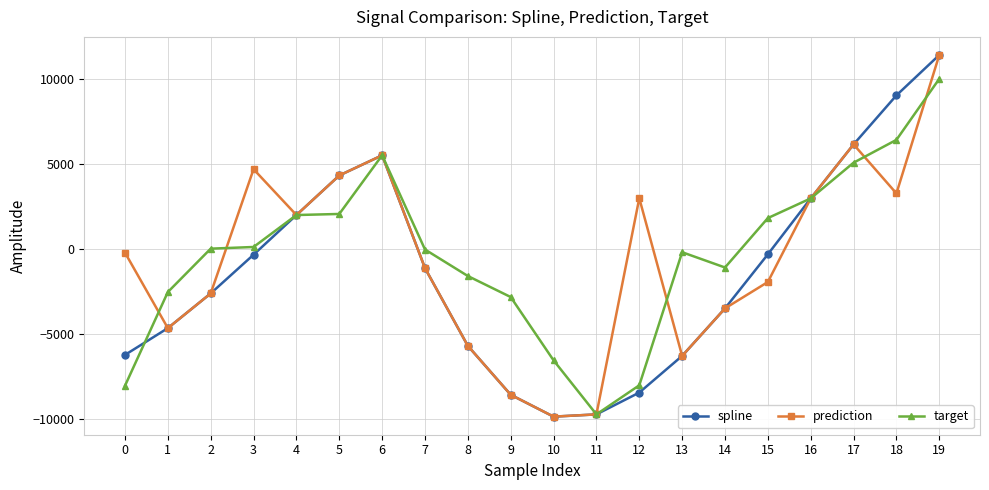

The value of prediction at 10 is -9851.0. True or false?

True